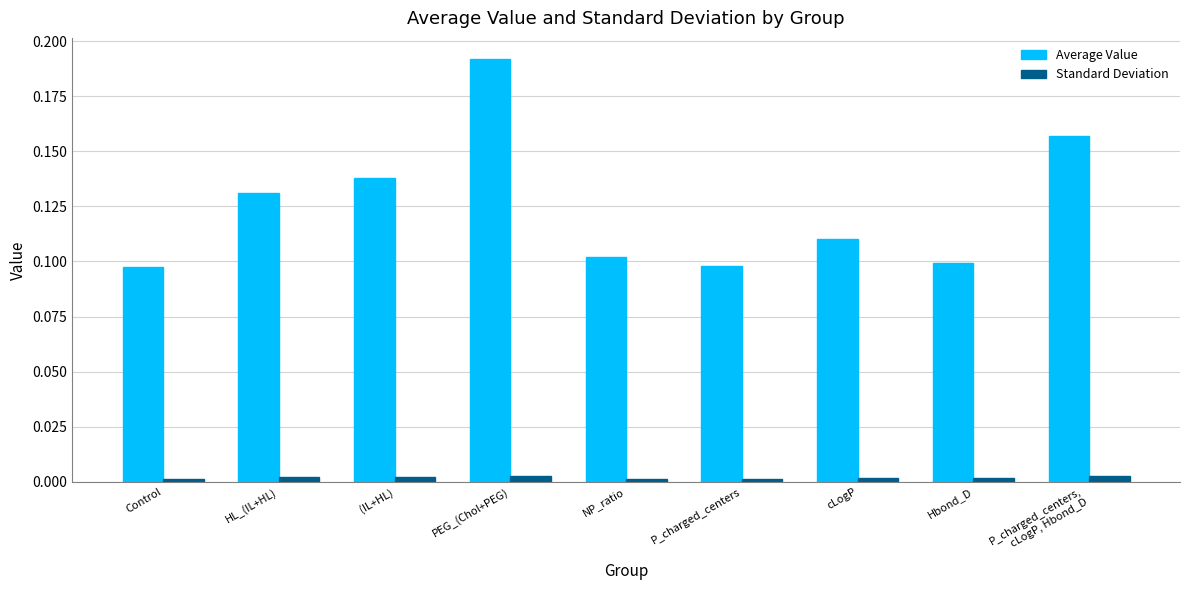

The Average Value series shows 0.2 at (IL+HL). True or false?

False